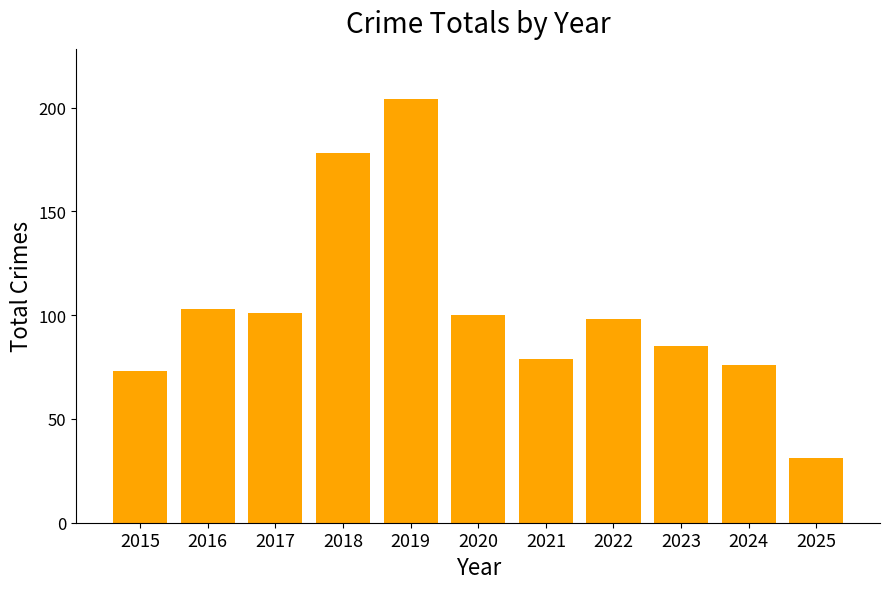

What is the value of the 7th bar from the left?

79